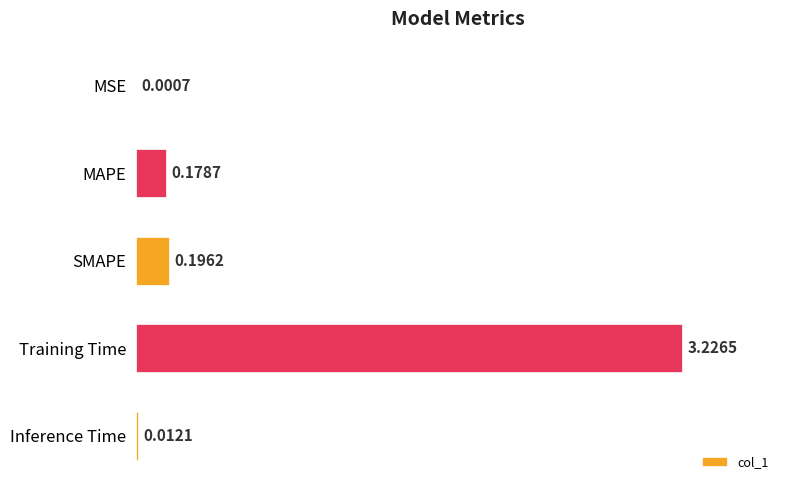

Between Training Time and MAPE, which is larger?

Training Time